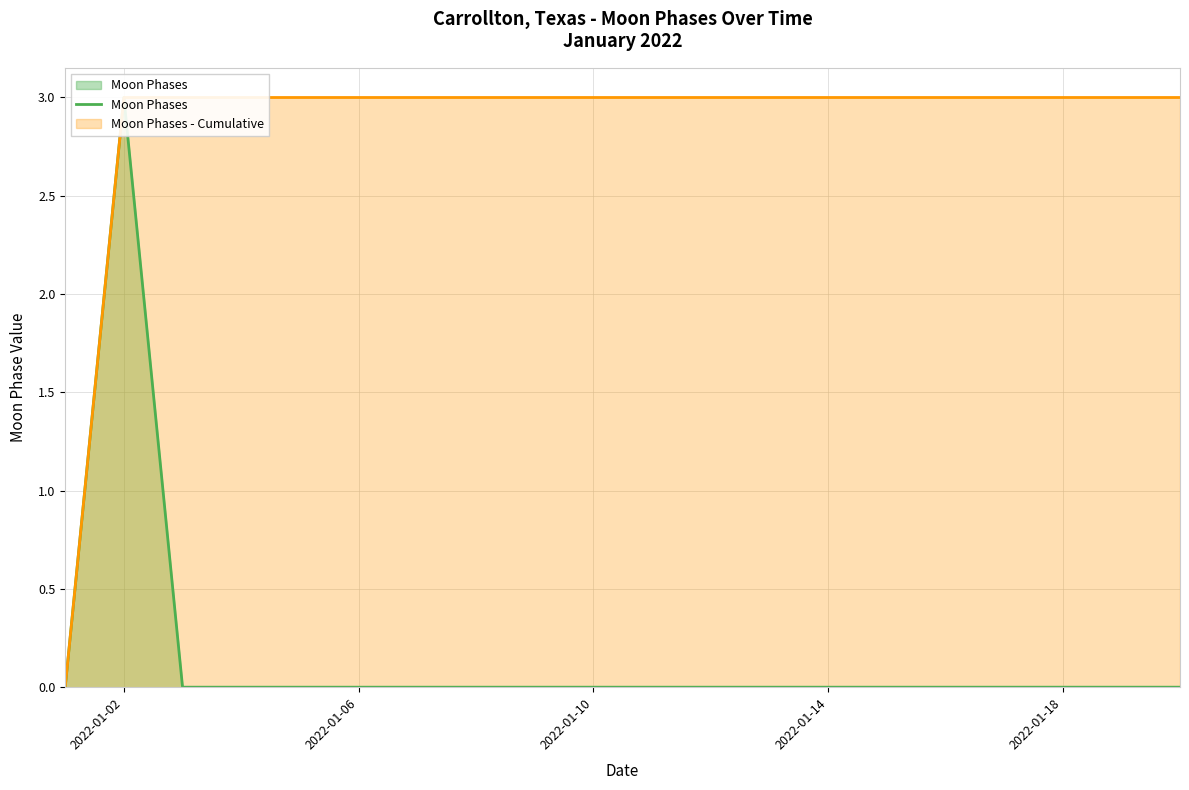

What is the greatest value displayed?

3